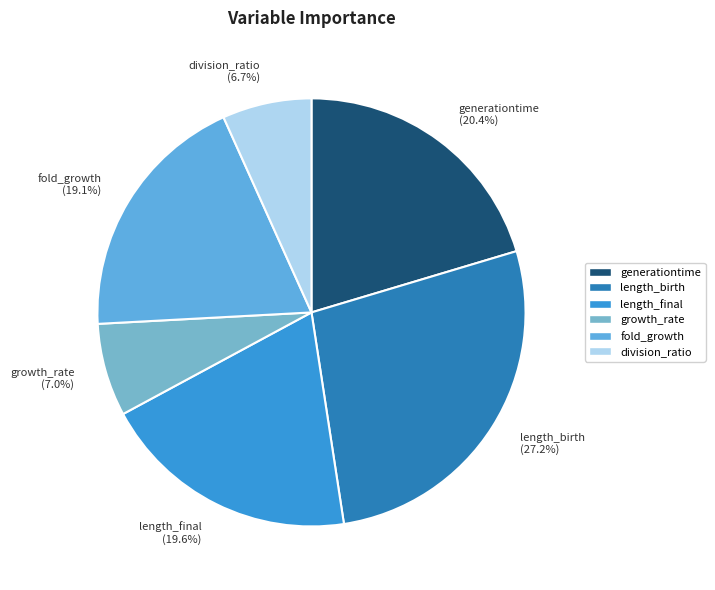

How much of the chart is everything except fold_growth?

80.9%